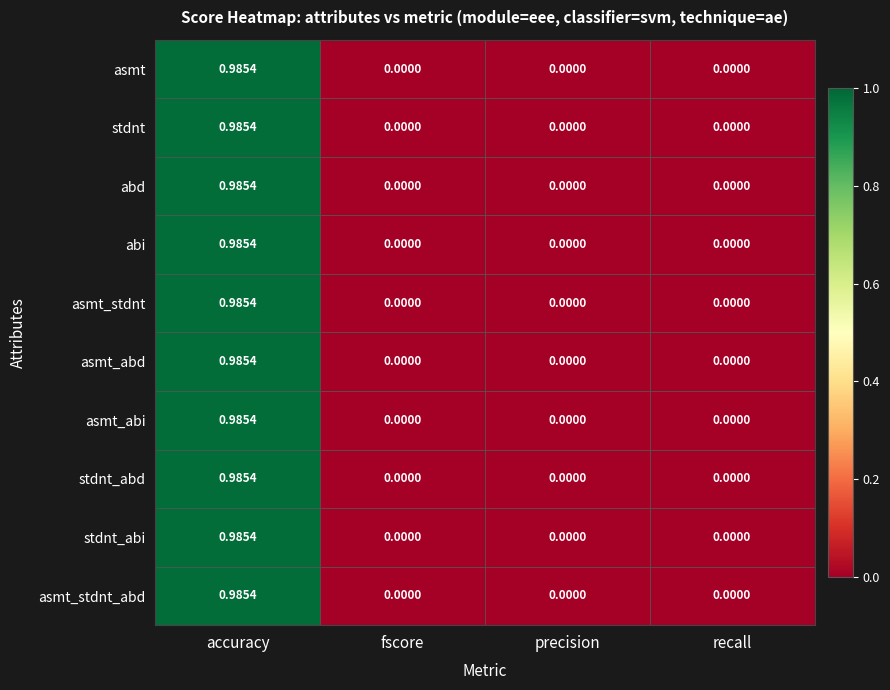

Is the value of asmt_stdnt at precision greater than the value of stdnt at accuracy?

No